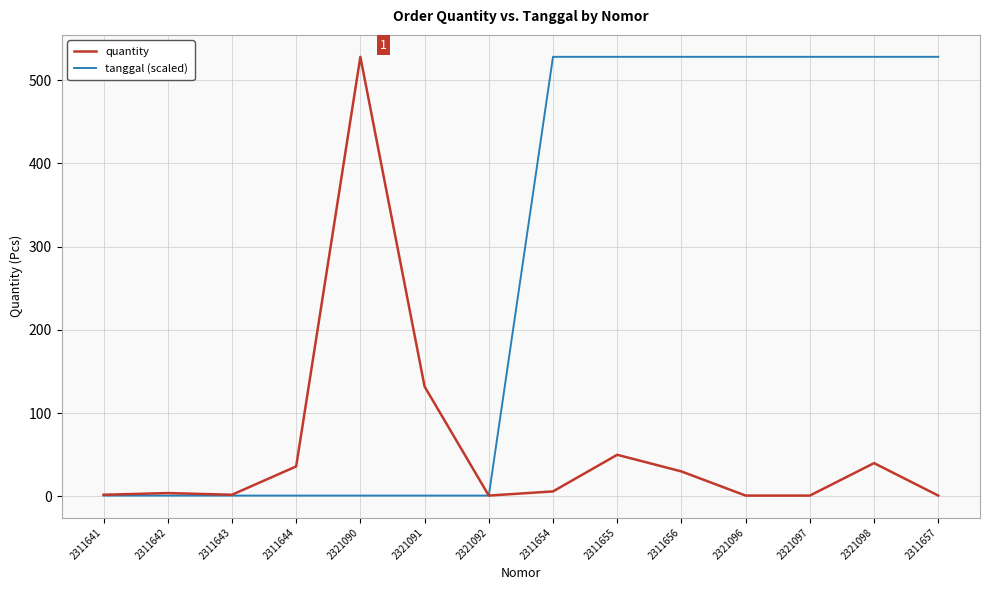

Rank the series by their average value, from lowest to highest.

quantity, tanggal (scaled)